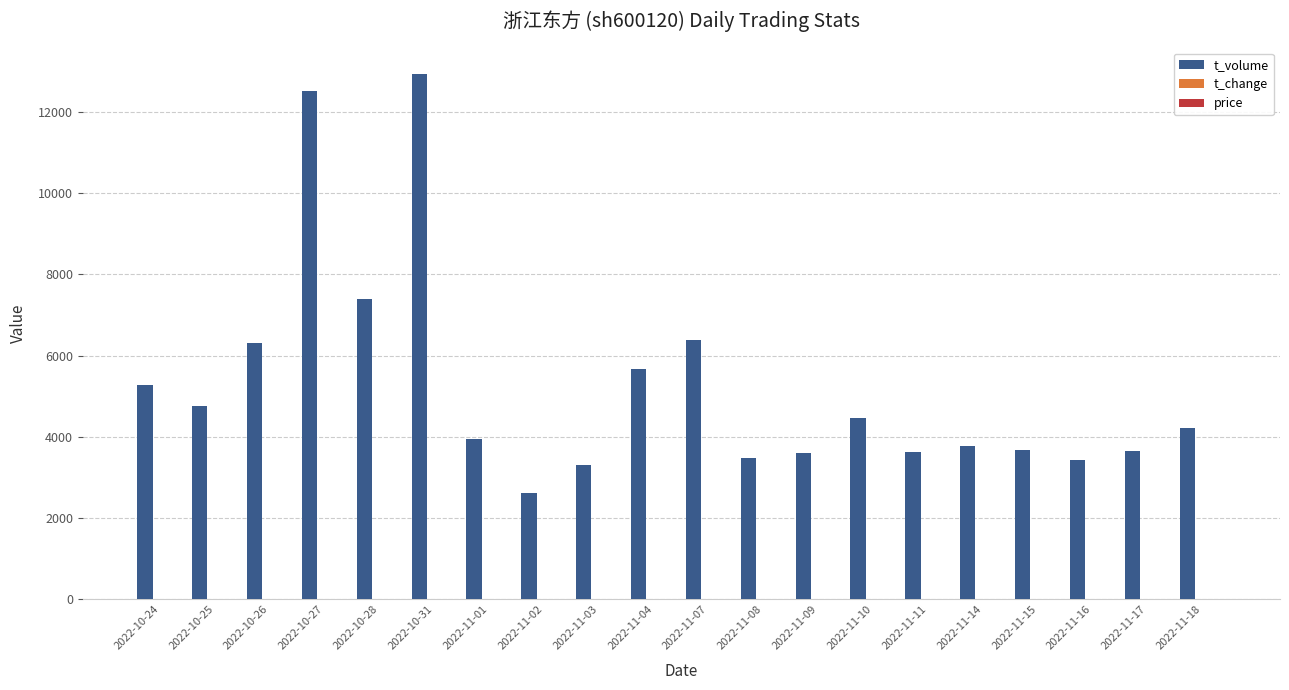

What is the maximum value shown in the chart?

12931.0